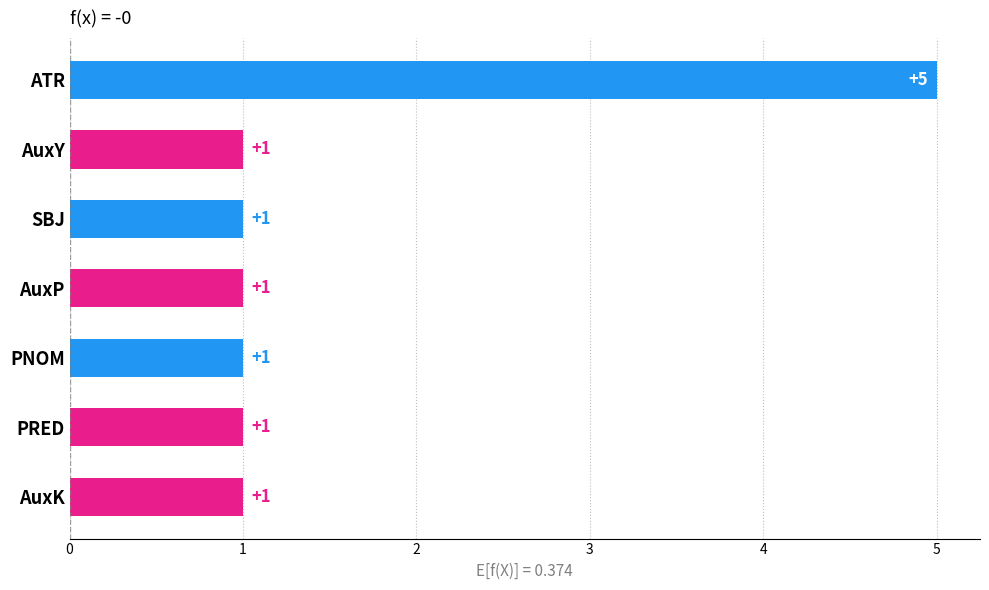

Is it true that the value at PRED is 1?

True